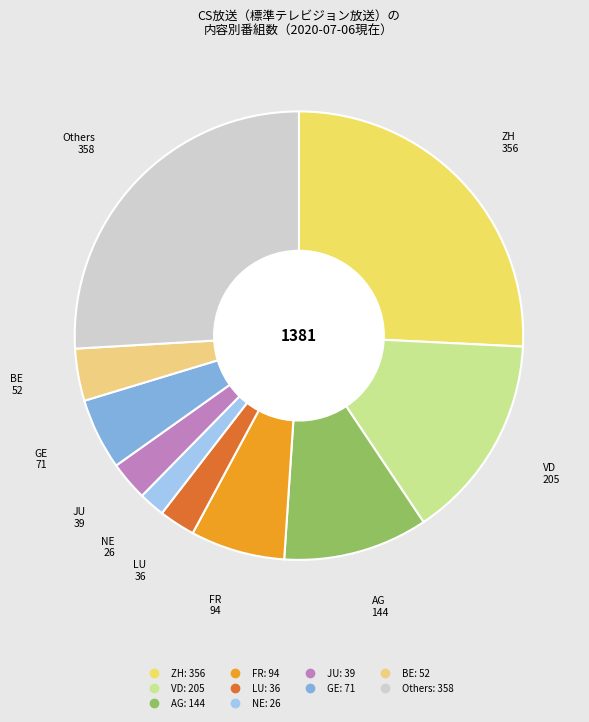

How many slices are in this pie chart?

10